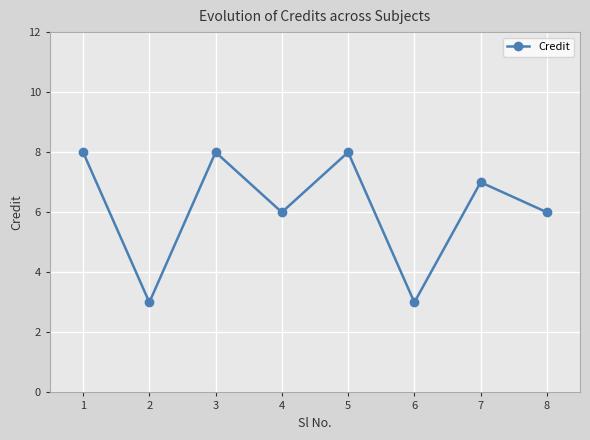

What is the sum of all values?

49